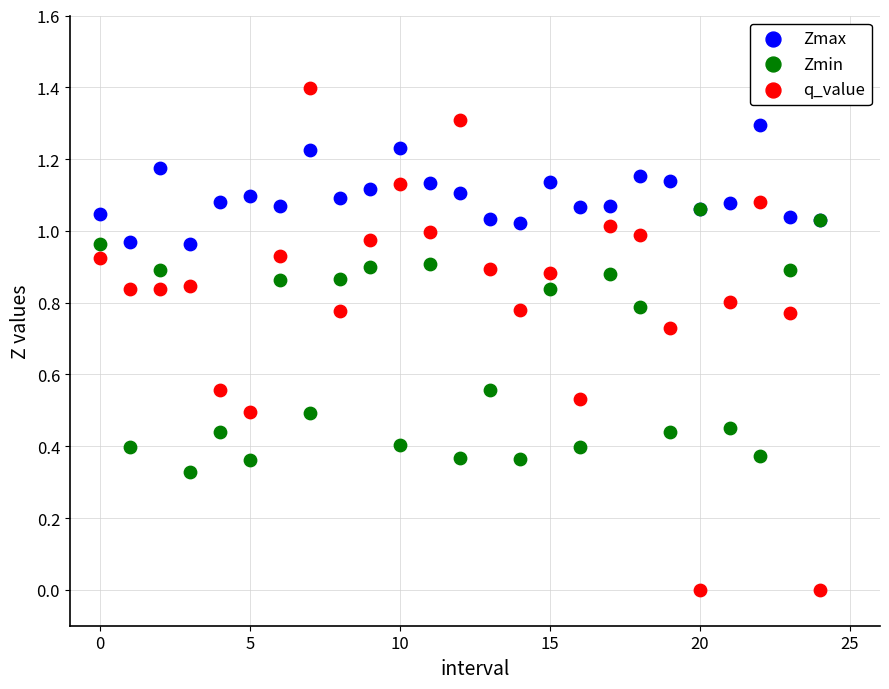

What are all the series names shown in the legend?

Zmax, Zmin, q_value